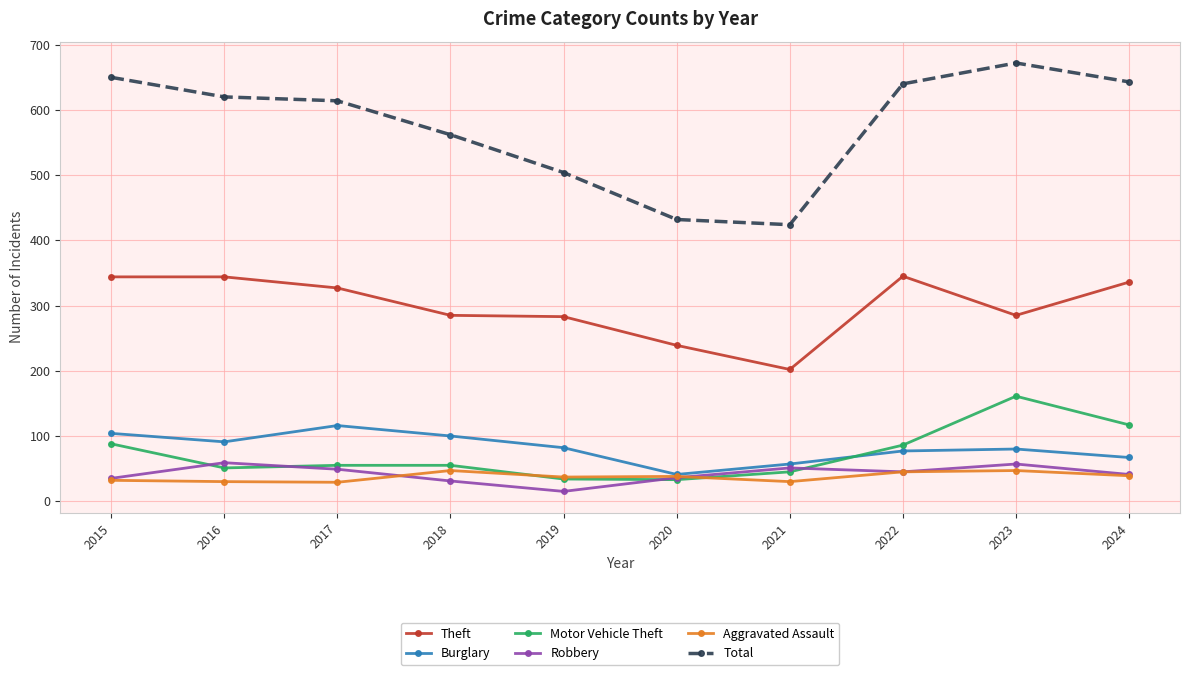

How many lines are shown in the chart?

6